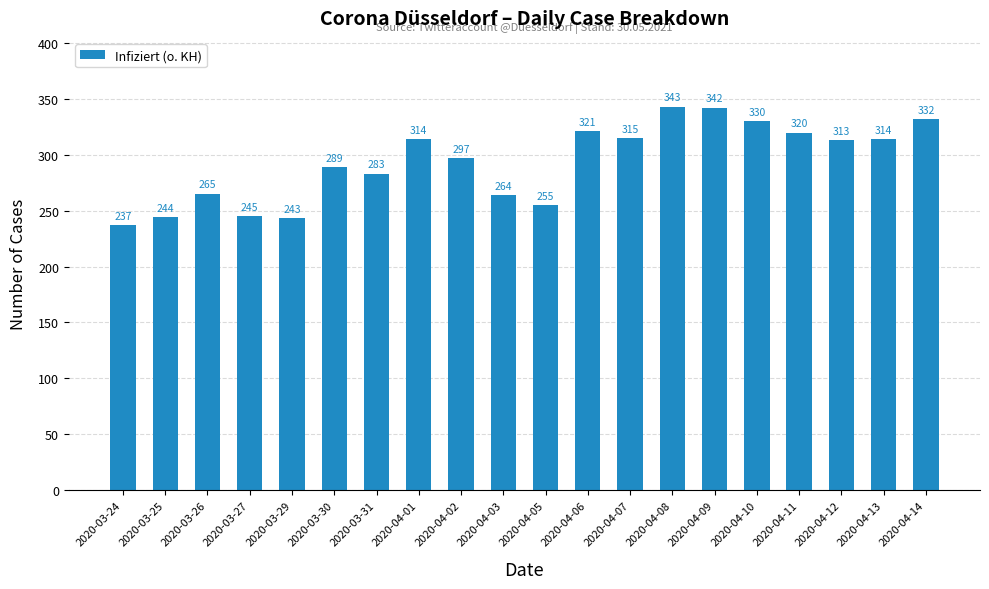

What is the label of the 2nd bar from the left?

2020-03-25